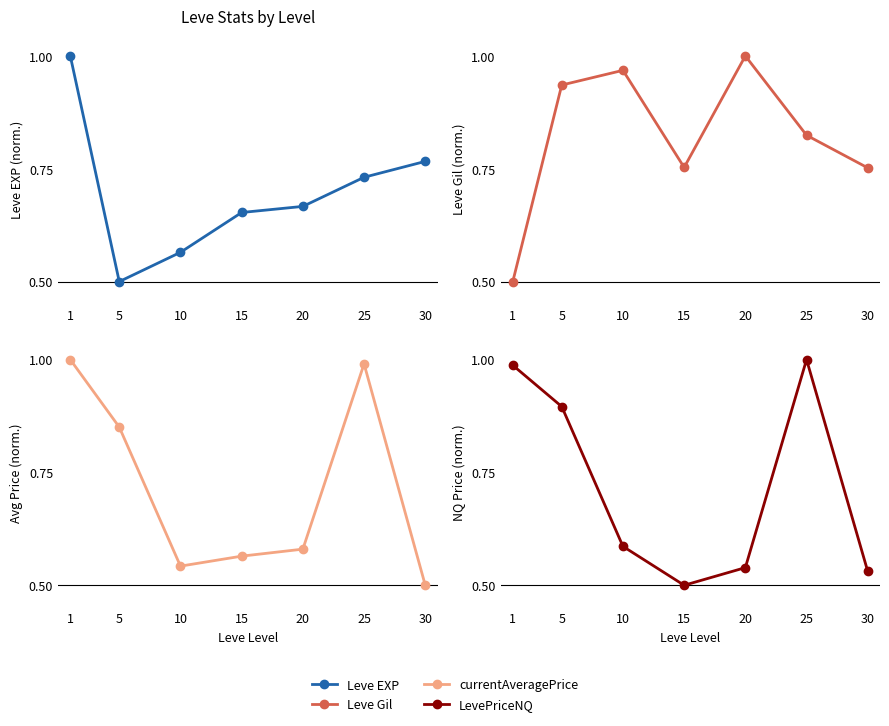

At which category does the chart reach its minimum across all series?

5